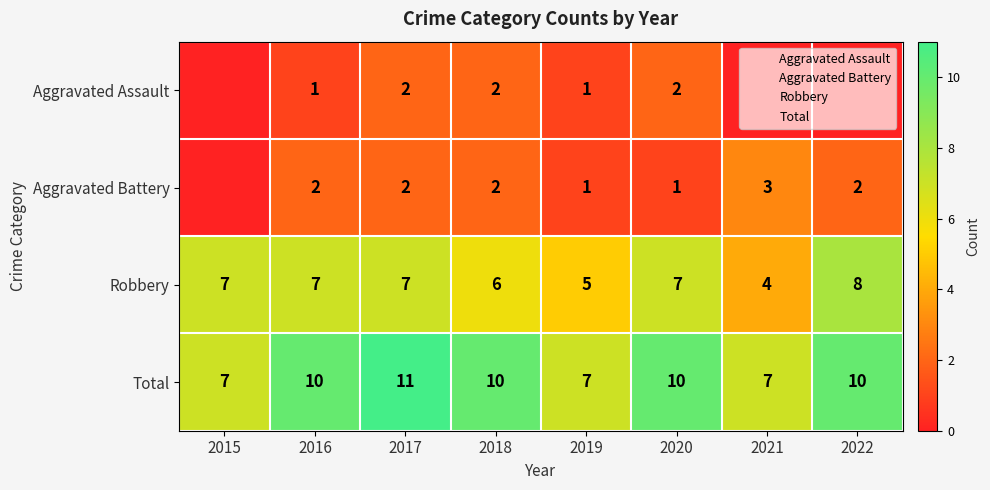

What is the difference between the maximum and minimum values in the Aggravated Assault series?

2